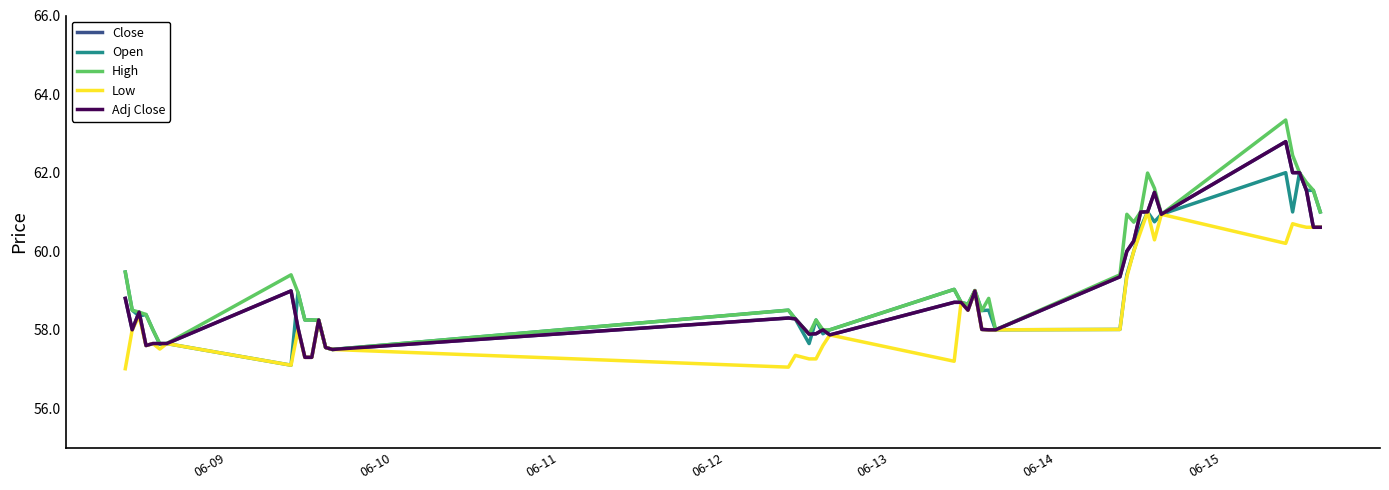

Is this an area chart (filled region under the line)?

No